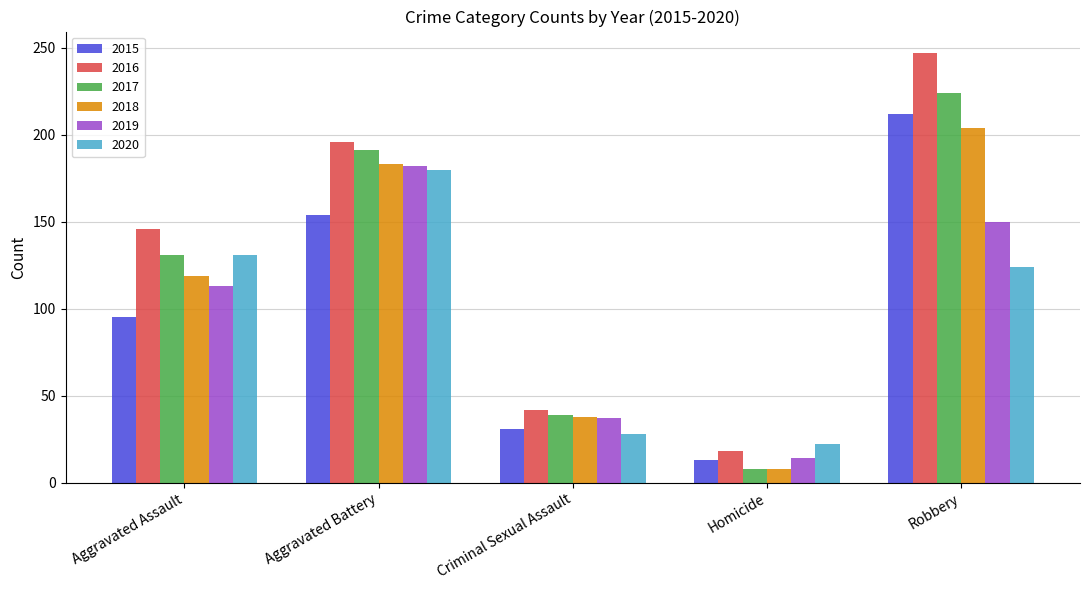

The 2019 series shows 196 at Aggravated Assault. True or false?

False